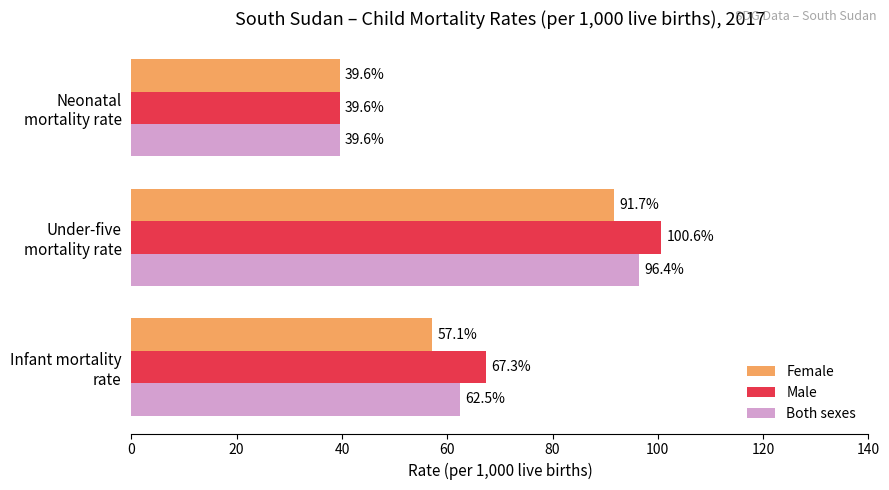

At how many categories does at least one series exceed 64?

2